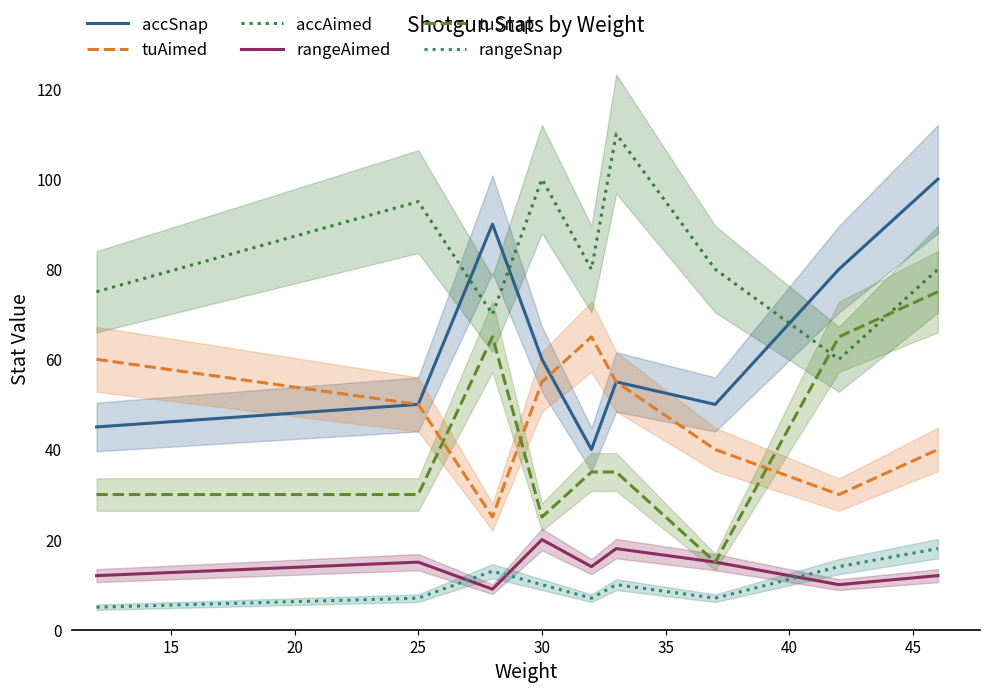

What is the value of the rangeAimed point at the 3rd from the left?

9